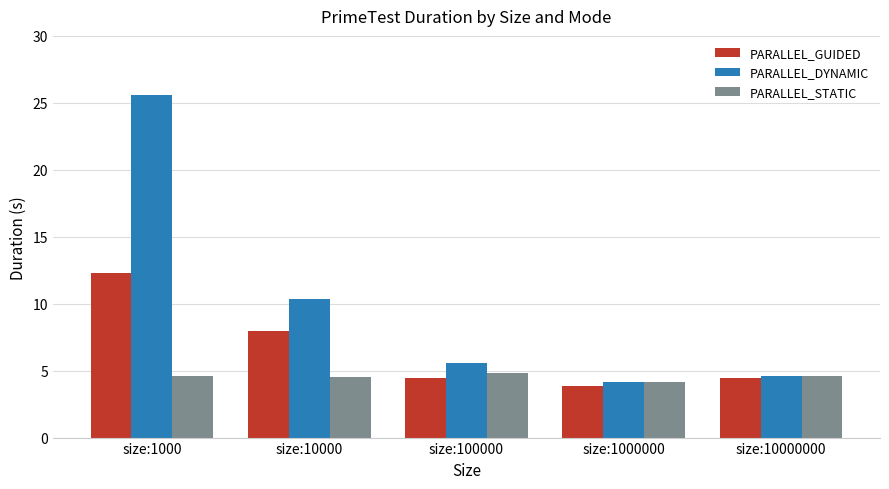

At which label does PARALLEL_GUIDED reach its minimum?

size:1000000